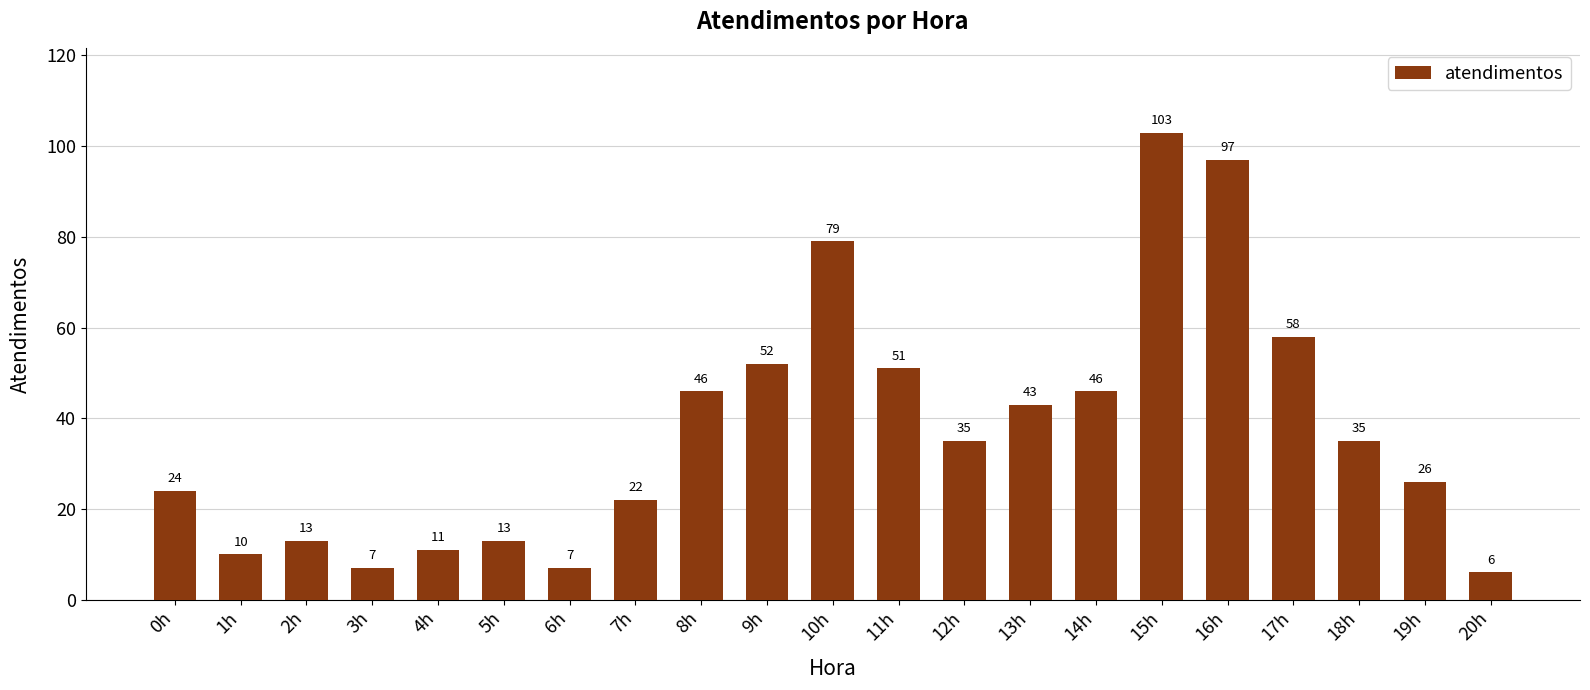

Where does the data first go above 35?

8h